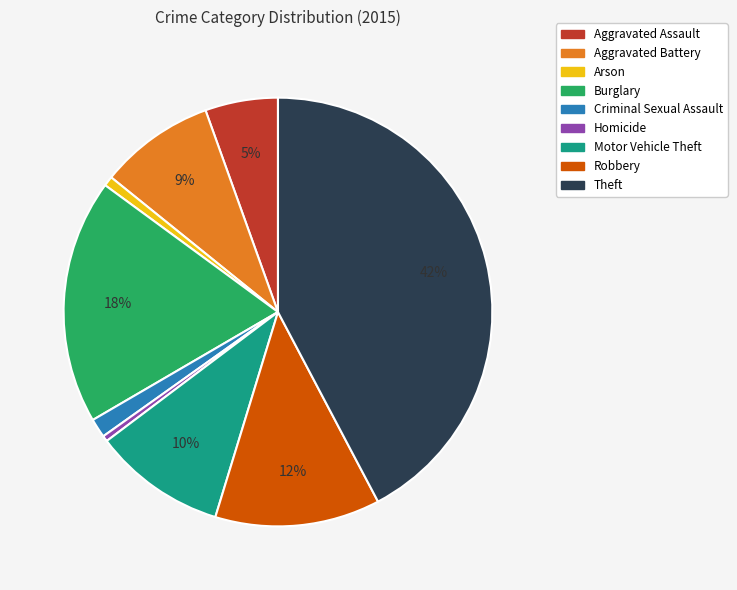

True or false: Aggravated Battery accounts for 9% of the total.

True